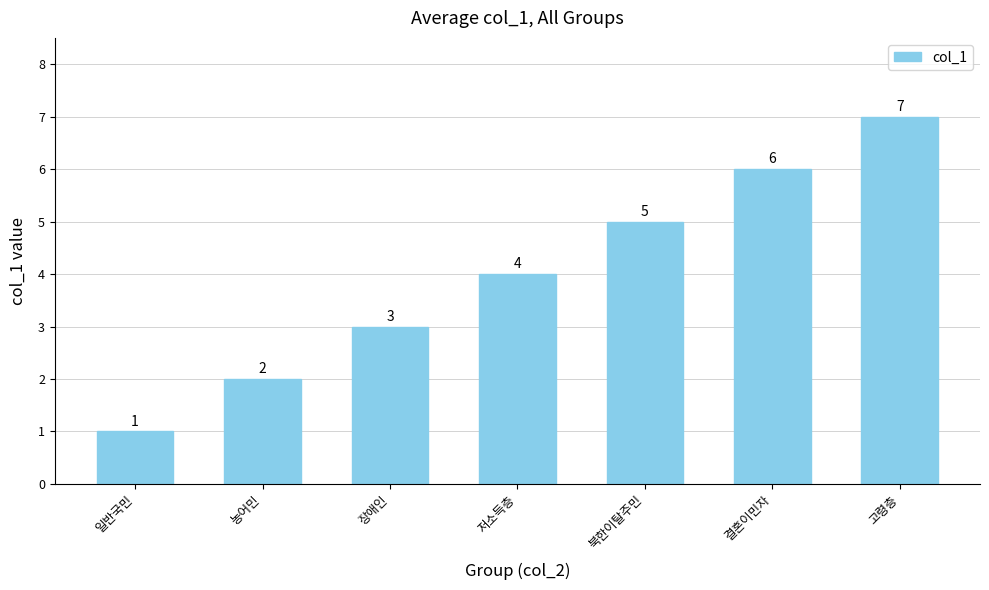

What is the difference between the maximum and minimum values?

6